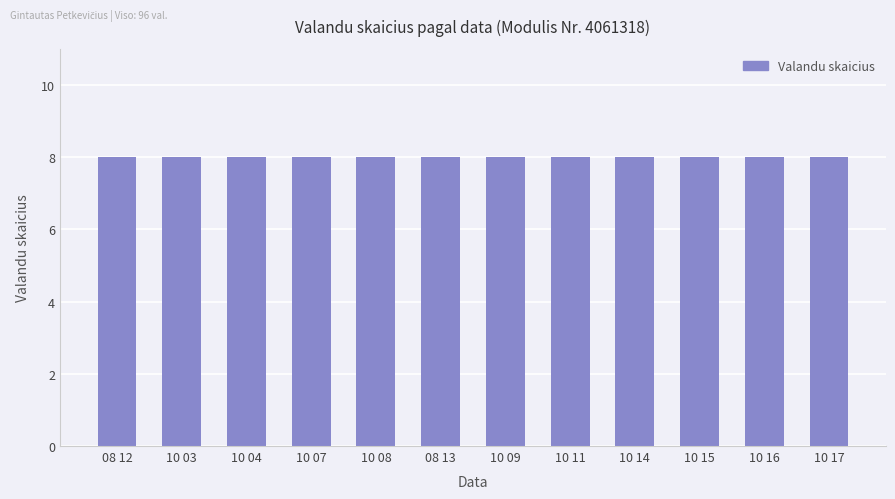

What is the label of the 10th bar from the right?

10 04